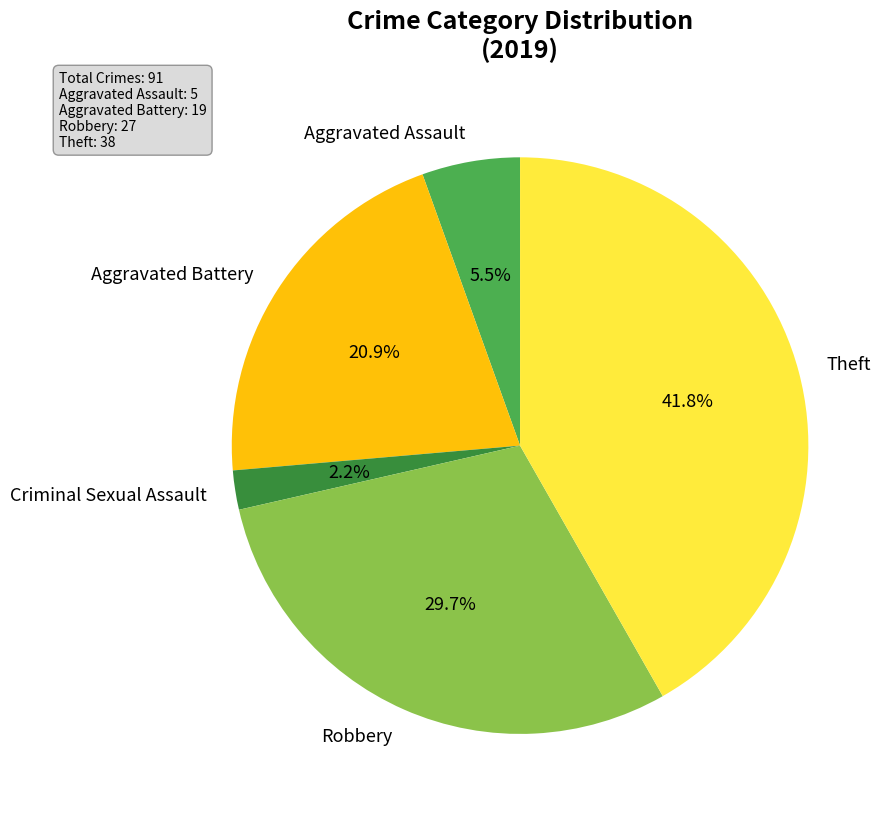

Is there any slice that represents more than half of the pie?

No